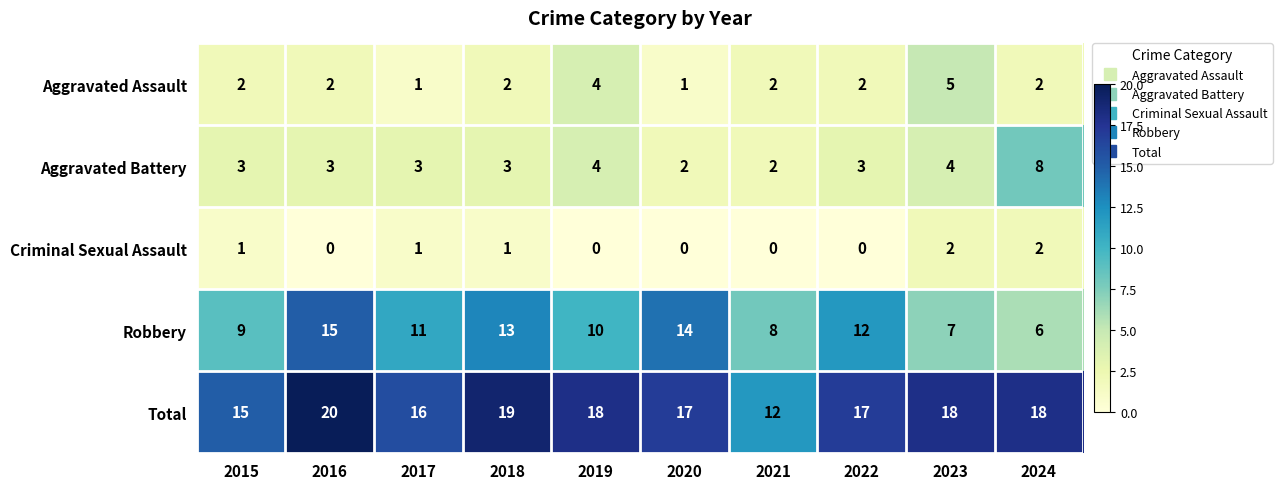

What is the difference between the highest and lowest values at 2024?

16